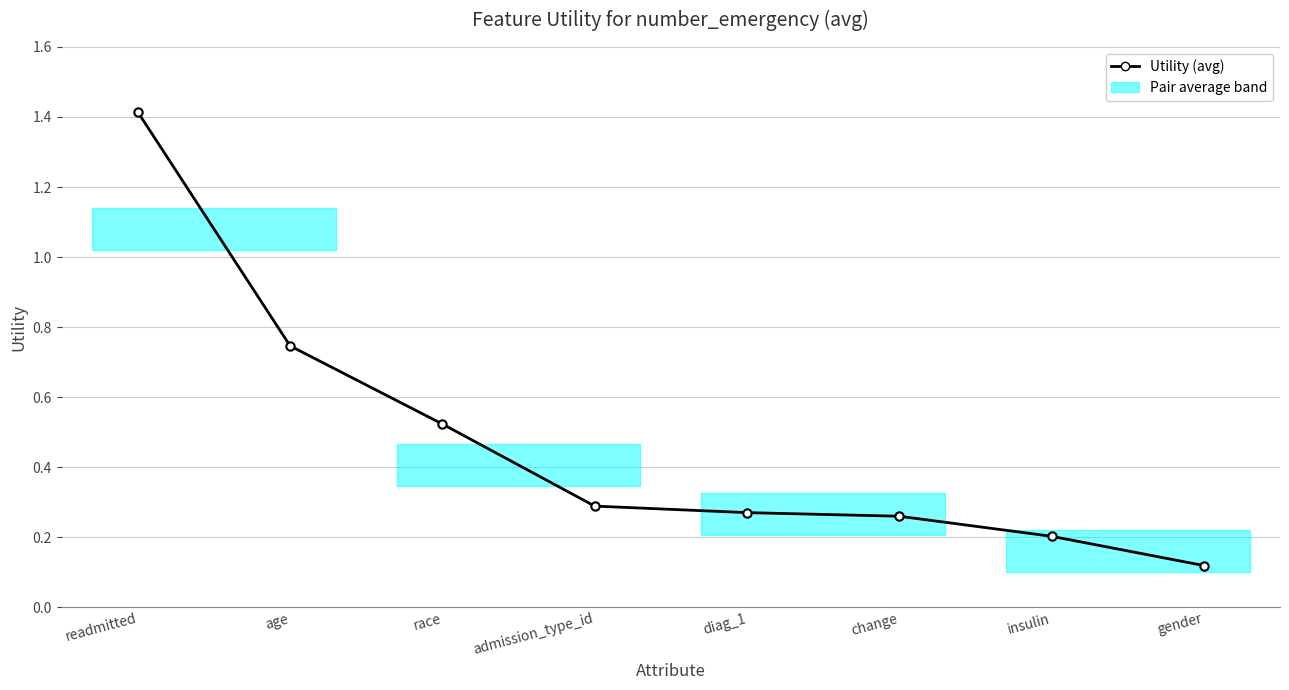

Rank the categories by value from lowest to highest.

gender, insulin, change, diag_1, admission_type_id, race, age, readmitted